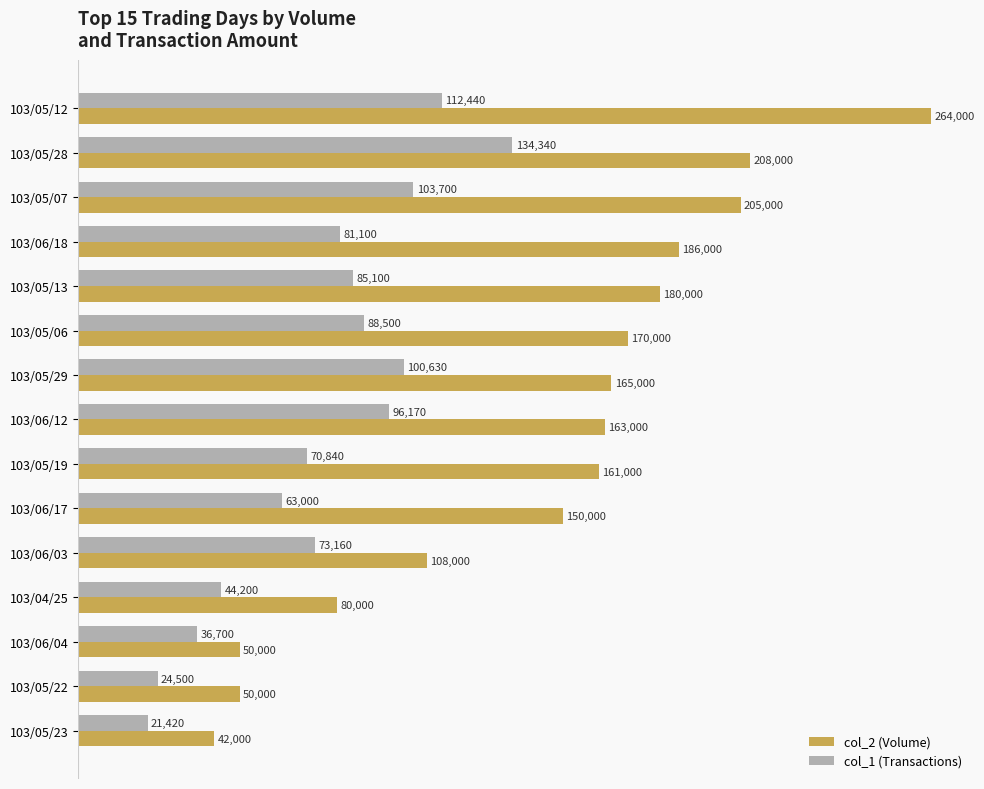

Which category has the highest value in the col_1 (Transactions) series?

103/05/28